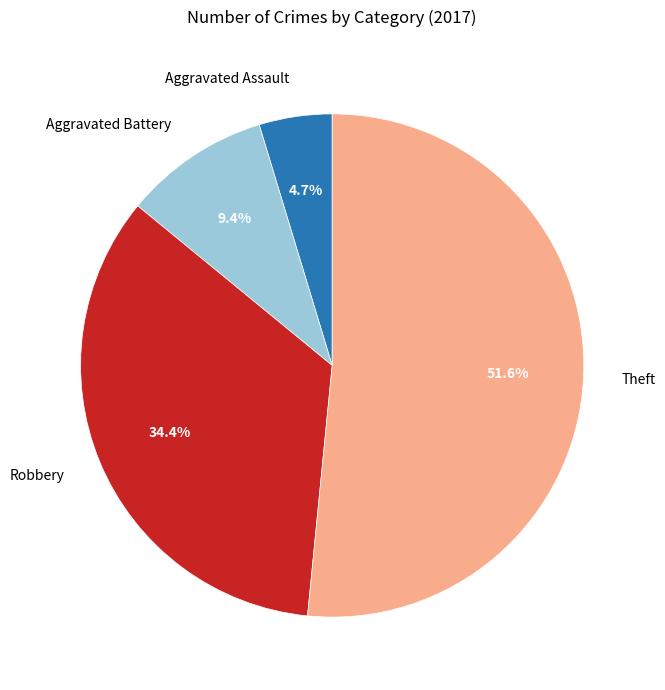

To the nearest percent, what portion does Theft represent?

52%